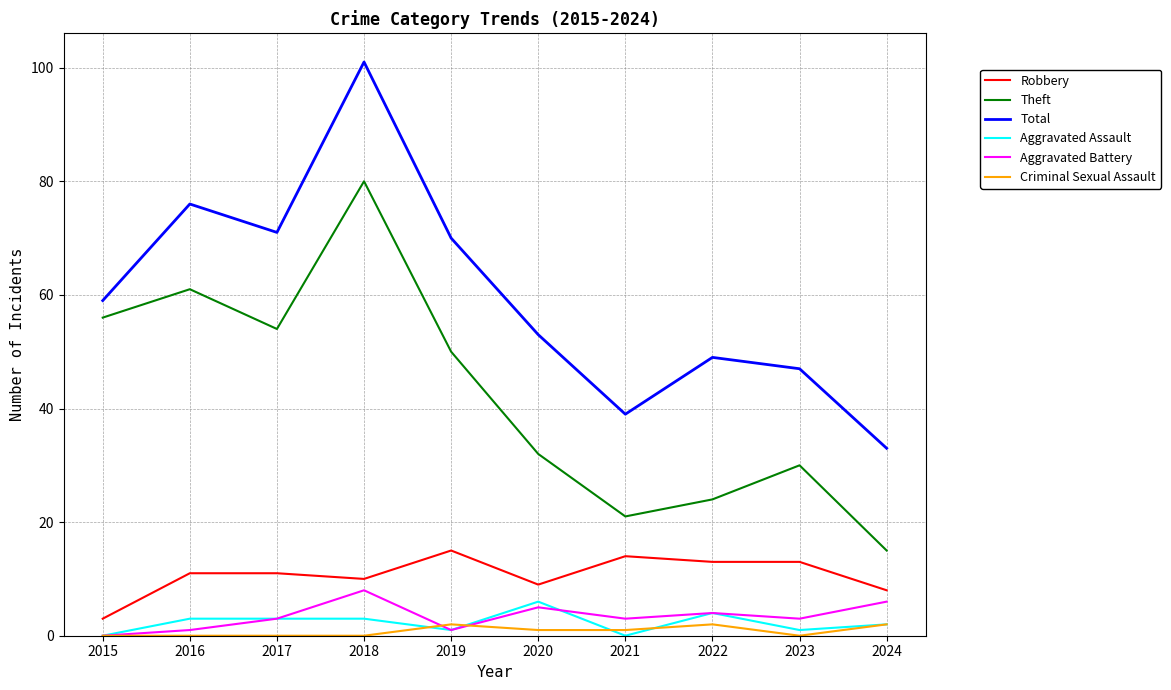

What is the highest value of the Theft series?

80